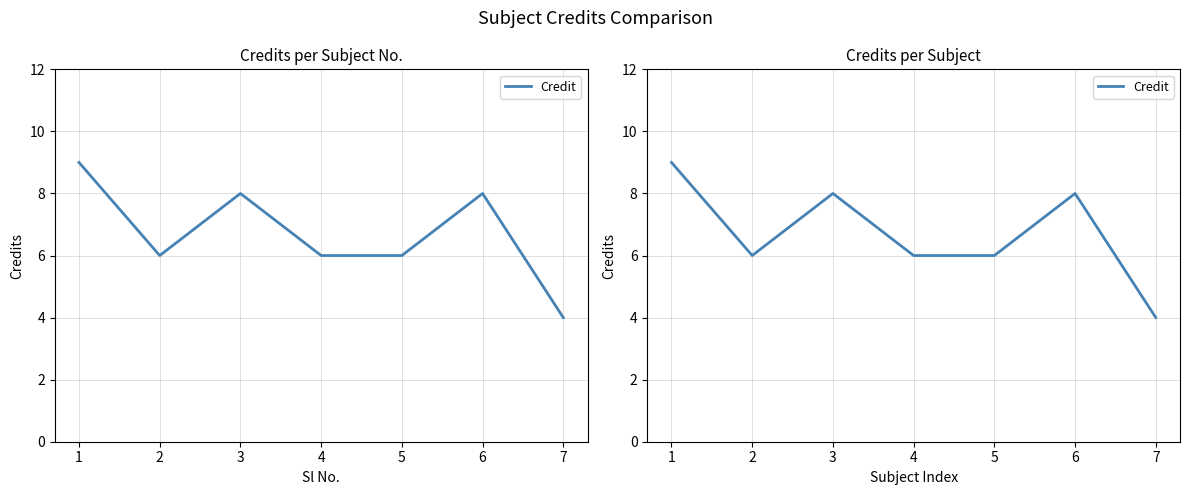

Read the value at 6.

8